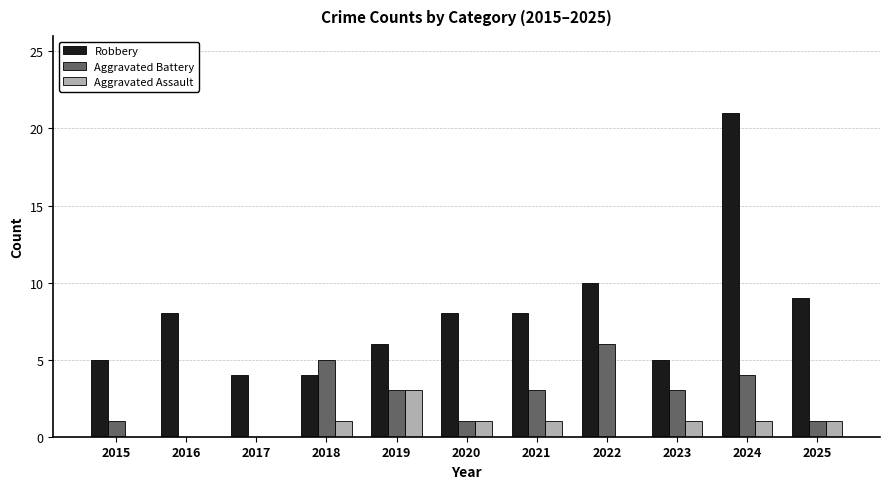

Between 2022 and 2024, which series saw the biggest shift?

Robbery